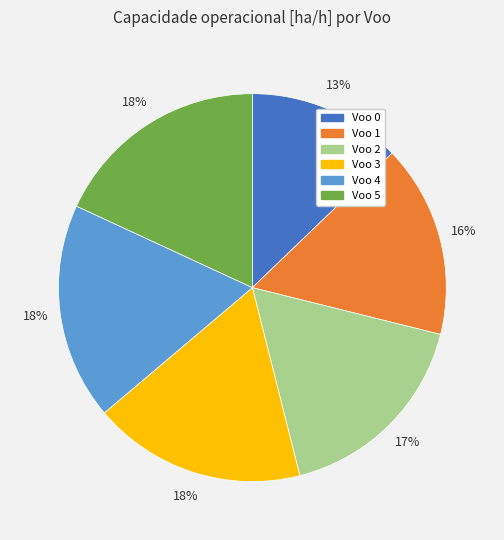

Is there any slice that represents more than half of the pie?

No